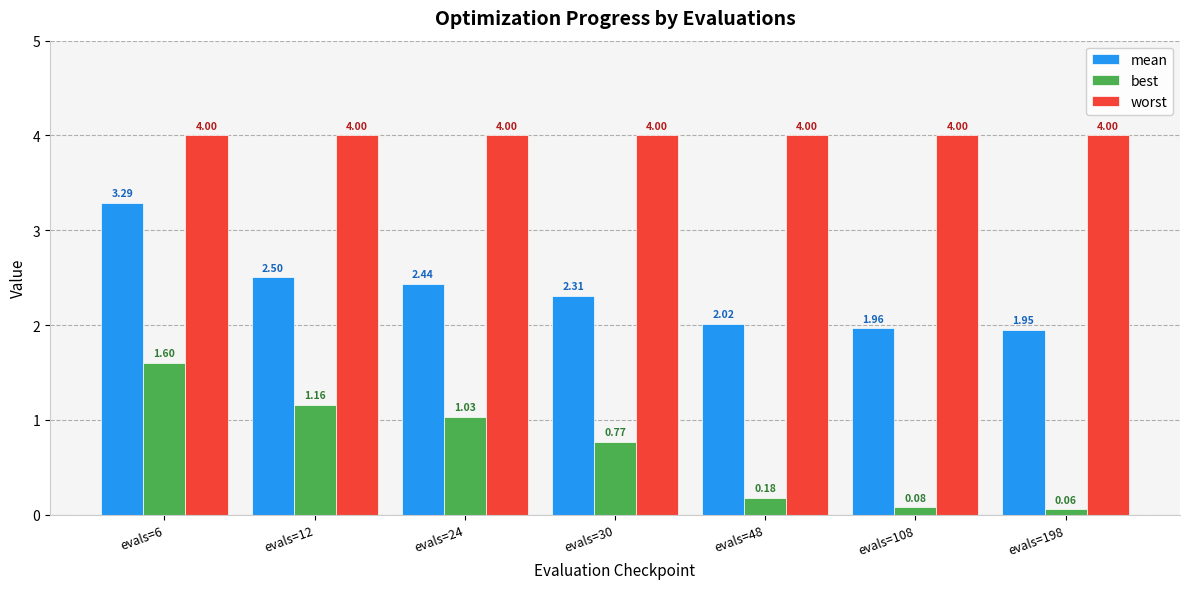

Between evals=6 and evals=108, which series saw the biggest shift?

best